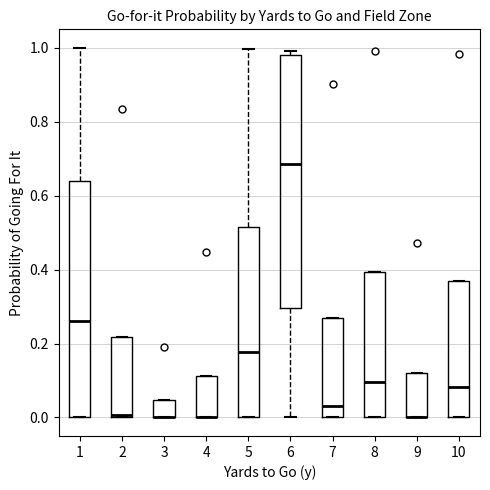

Reading left to right, read every box against the y-axis: the position of its median line, the range the box covers, and the ends of its whiskers. The values are not printed on the chart, so give them approximately, as read against the axis.

1: median 0.26, box 0.00 to 0.64, whiskers 0.00 to 1.00
2: median 0.00 (just above the box's lower edge), box 0.00 to 0.22, whiskers 0.00 to 0.22
3: median 0.00 (drawn on the box's lower edge), box 0.00 to 0.04, whiskers 0.00 to 0.04
4: median 0.00 (drawn on the box's lower edge), box 0.00 to 0.12, whiskers 0.00 to 0.12
5: median 0.18, box 0.00 to 0.52, whiskers 0.00 to 1.00
6: median 0.68, box 0.30 to 0.98, whiskers 0.00 to 1.00
7: median 0.02, box 0.00 to 0.28, whiskers 0.00 to 0.28
8: median 0.10, box 0.00 to 0.40, whiskers 0.00 to 0.40
9: median 0.00 (drawn on the box's lower edge), box 0.00 to 0.12, whiskers 0.00 to 0.12
10: median 0.08, box 0.00 to 0.36, whiskers 0.00 to 0.36